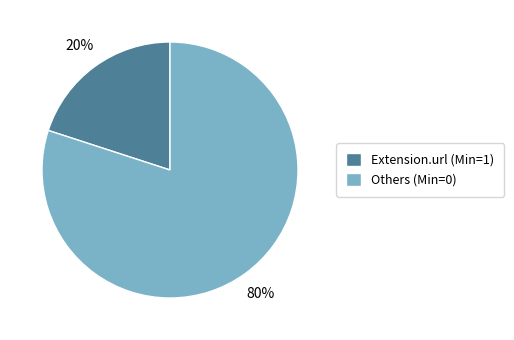

What is the largest slice in the pie chart?

Others (Min=0)